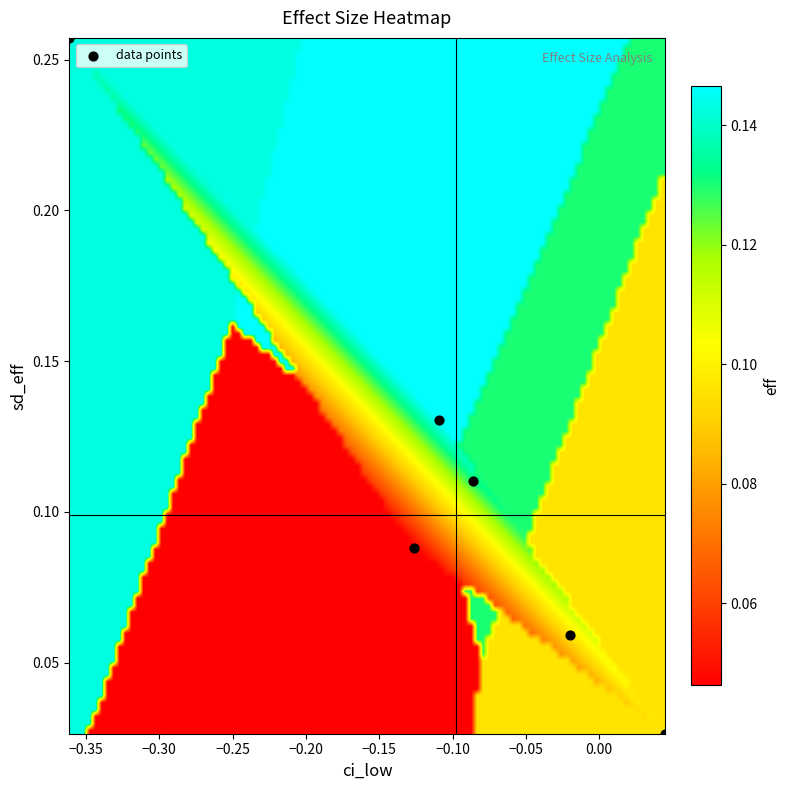

What is the range of X values (max minus min)?

0.4